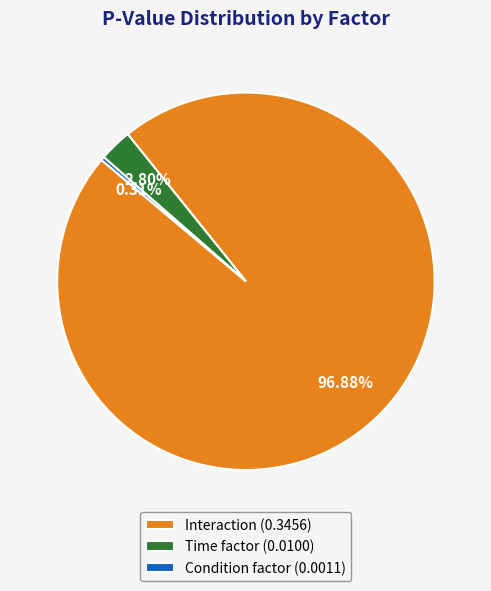

Which has a higher value, Time factor (0.0100) or Interaction (0.3456)?

Interaction (0.3456)